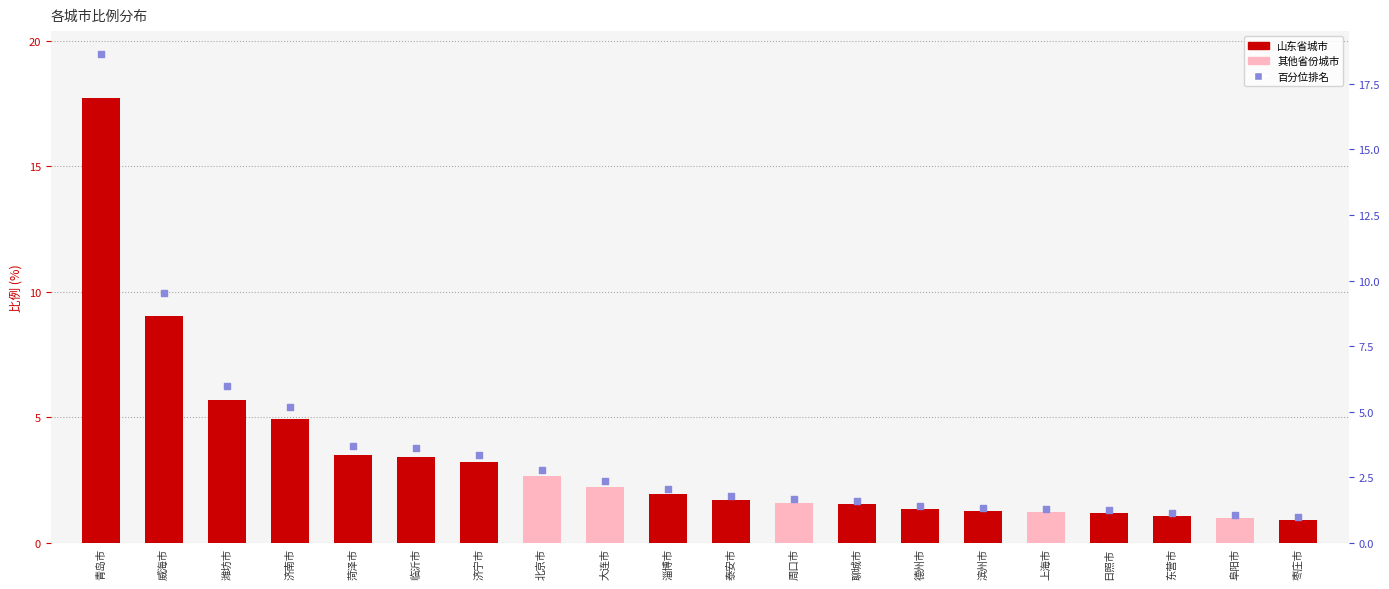

Which series contains the highest Y value?

百分位排名